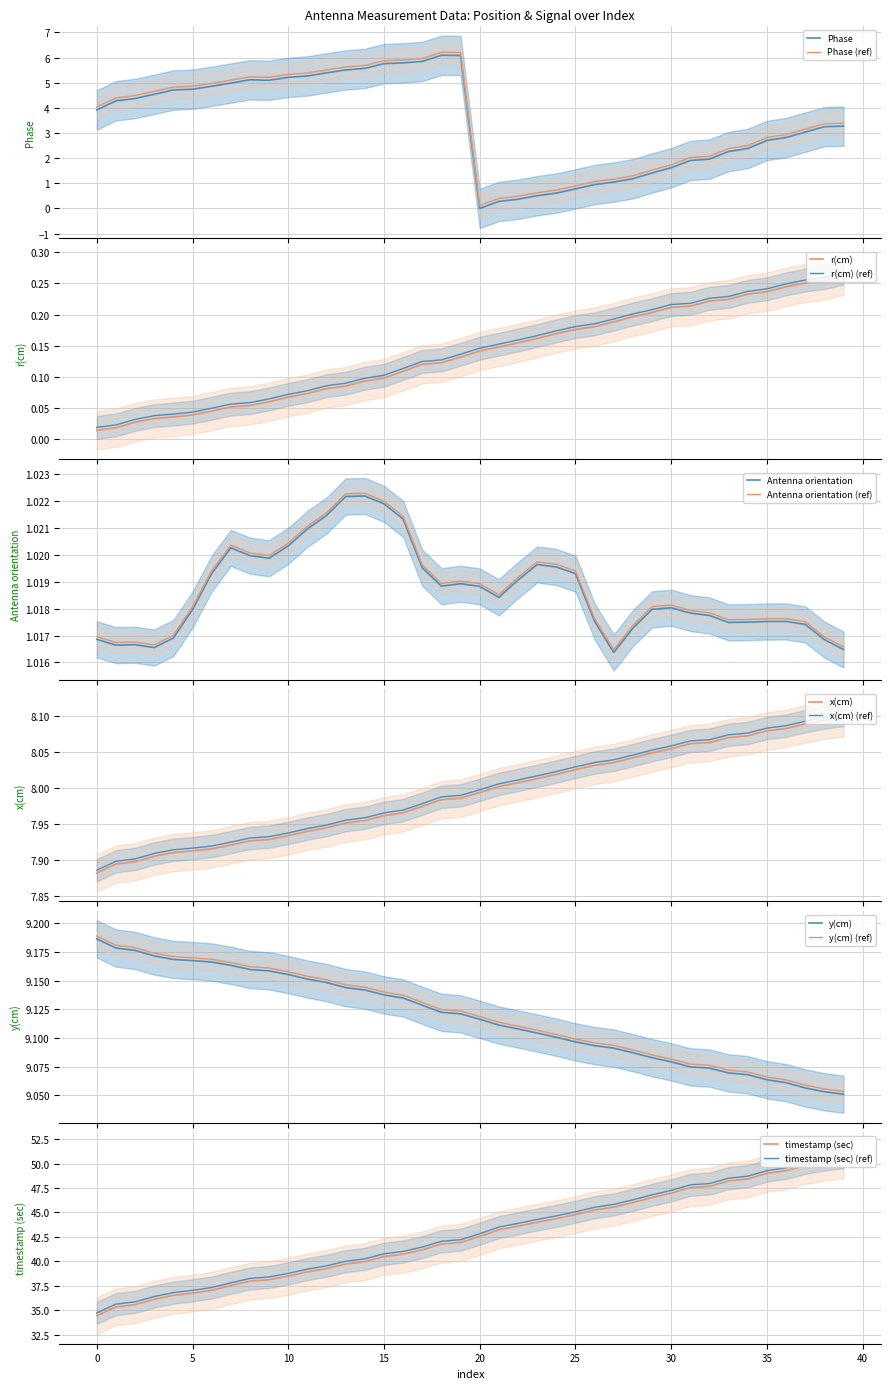

The value of Phase at 10 is 5.2. True or false?

True